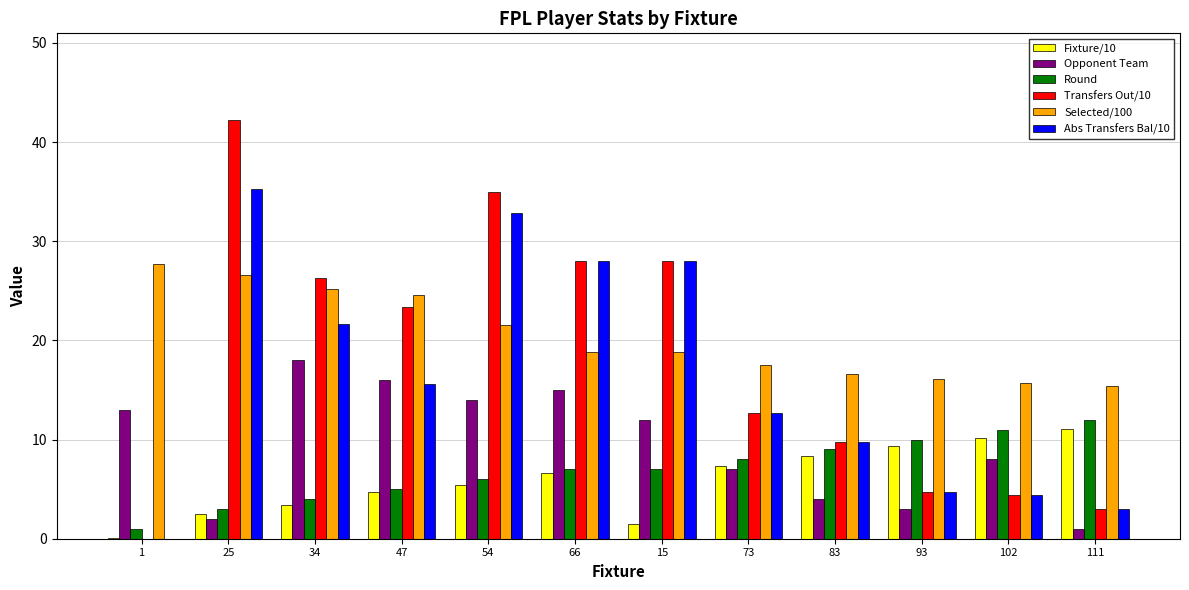

What is the average value of the Transfers Out/10 series?

18.1